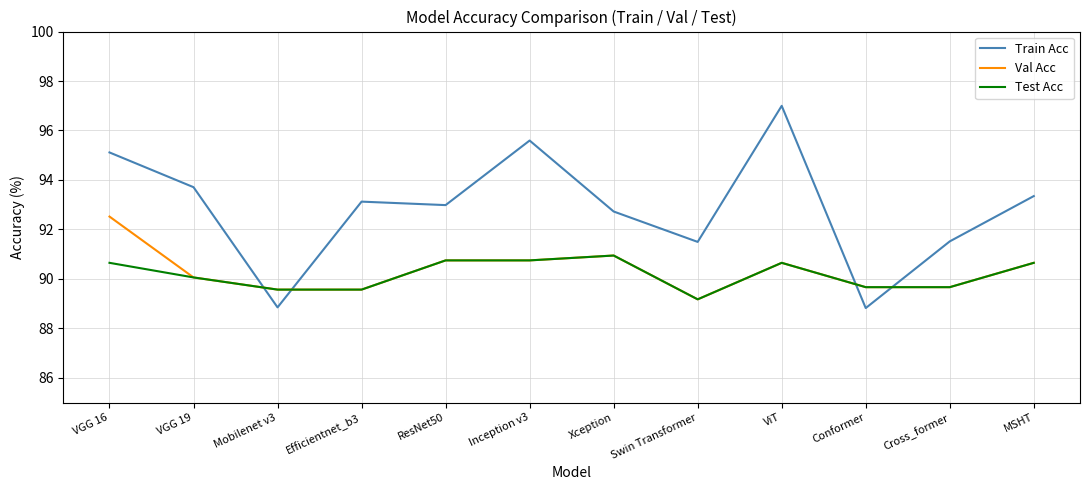

What is the sum of the Test Acc values at ResNet50 and MSHT?

181.4